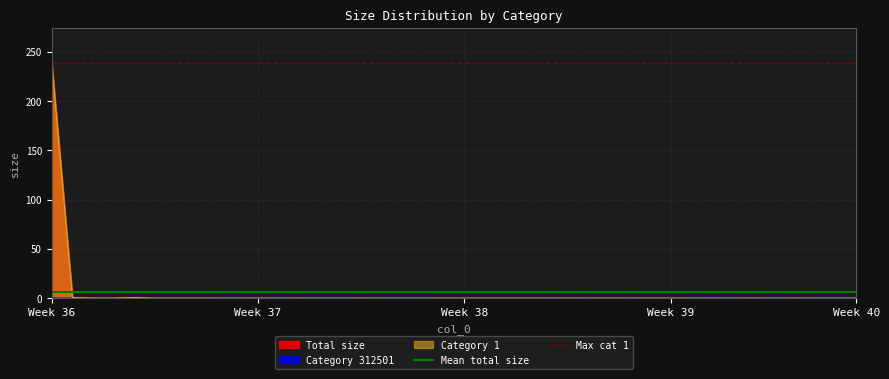

Is it true that Max cat 1 equals 73.7 at Week 37?

False